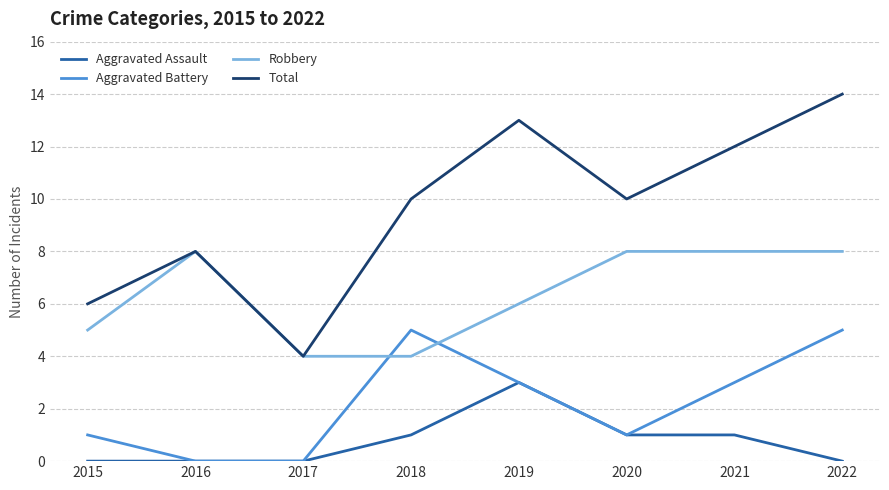

How many lines are shown in the chart?

4